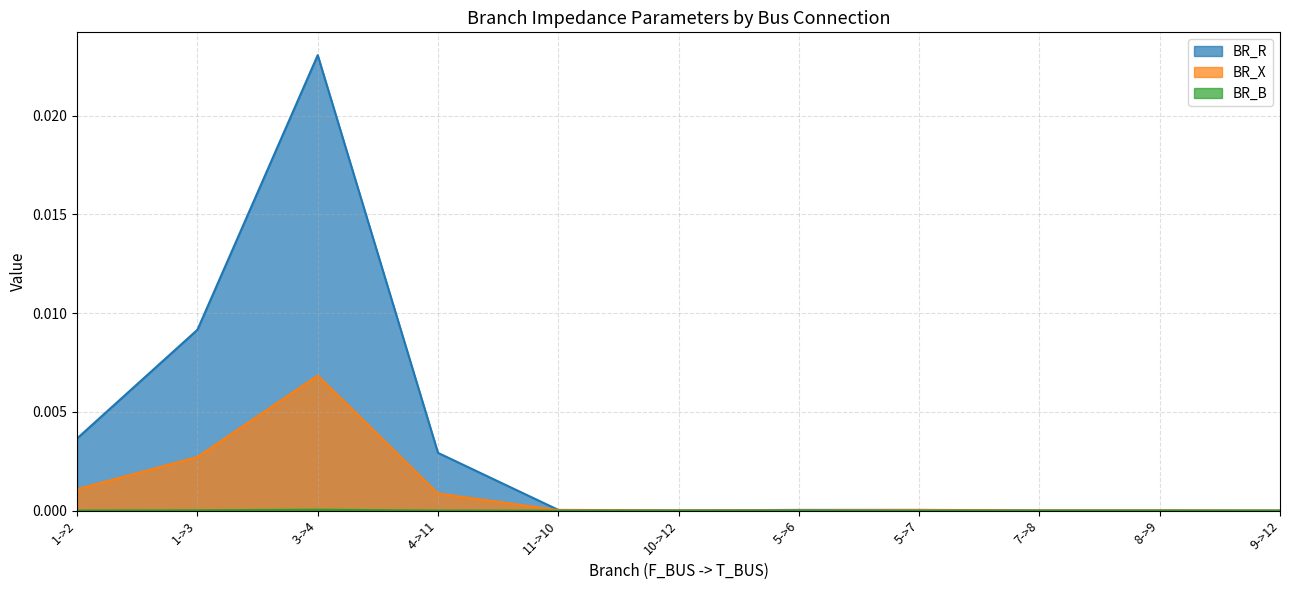

Which series has the largest total across all categories?

BR_R